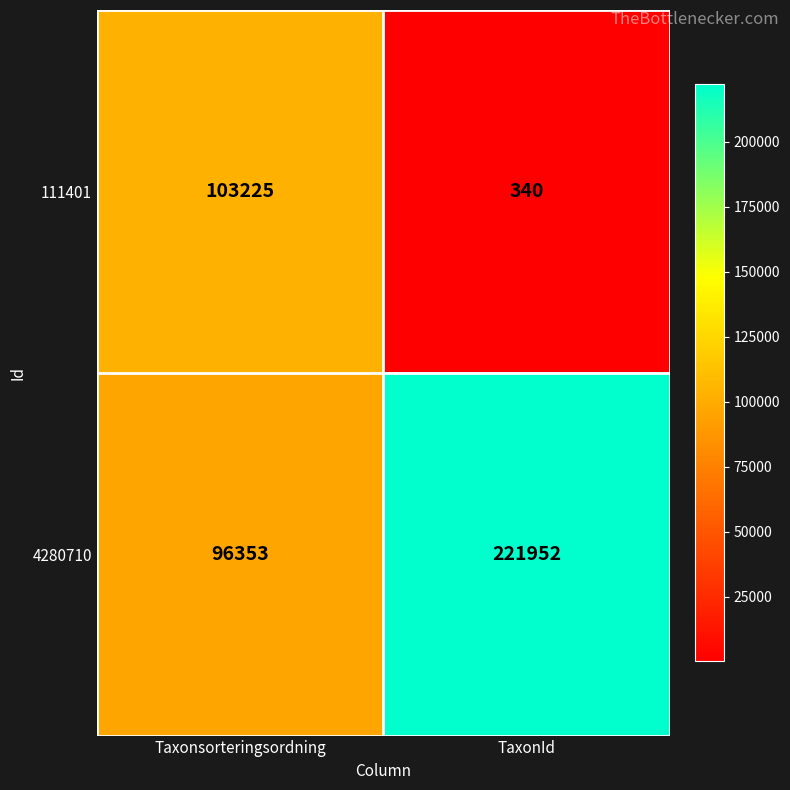

Reading right to left, extract all data points from this chart.

111401: 340	103225
4280710: 221952	96353